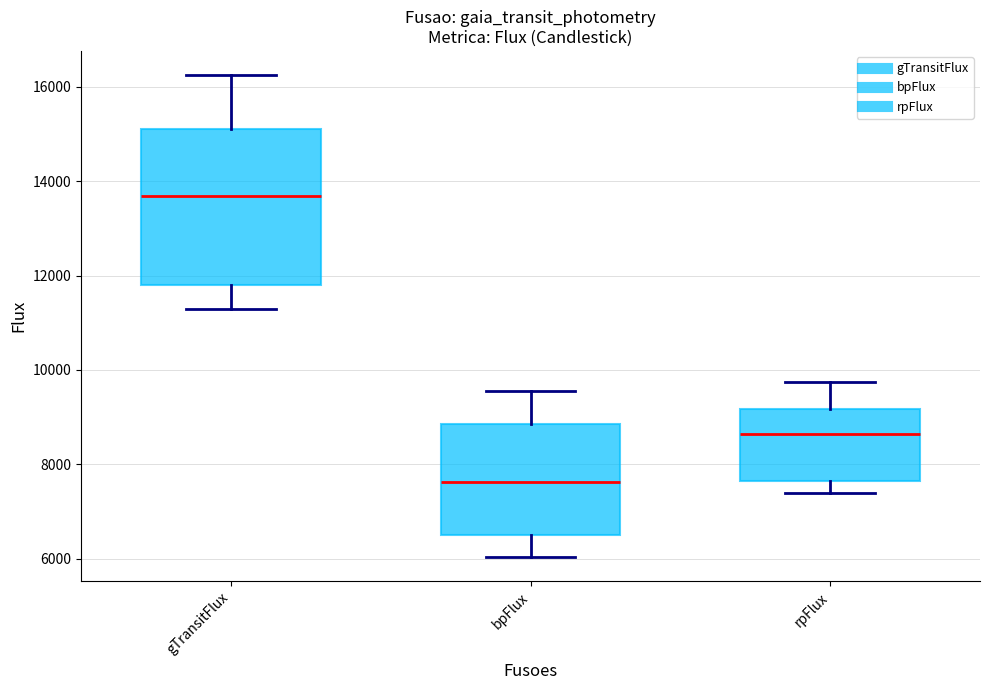

Comparing the boxes themselves (not the whiskers), which one is the tallest?

gTransitFlux